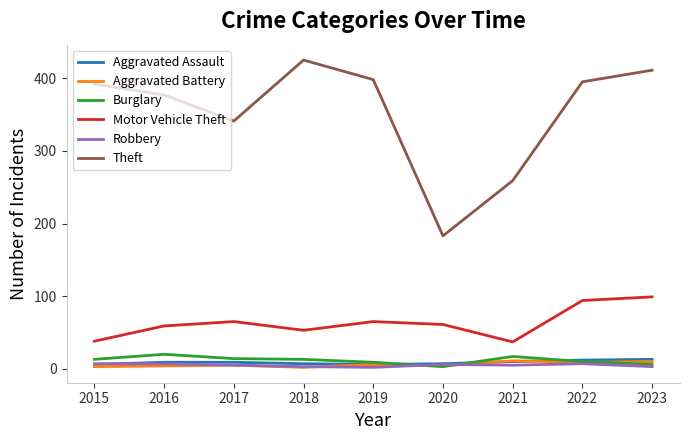

Is the value of Burglary at 2023 greater than the value of Motor Vehicle Theft at 2017?

No